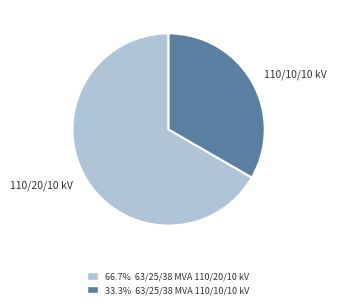

What is the largest slice in the pie chart?

63/25/38 MVA 110/20/10 kV